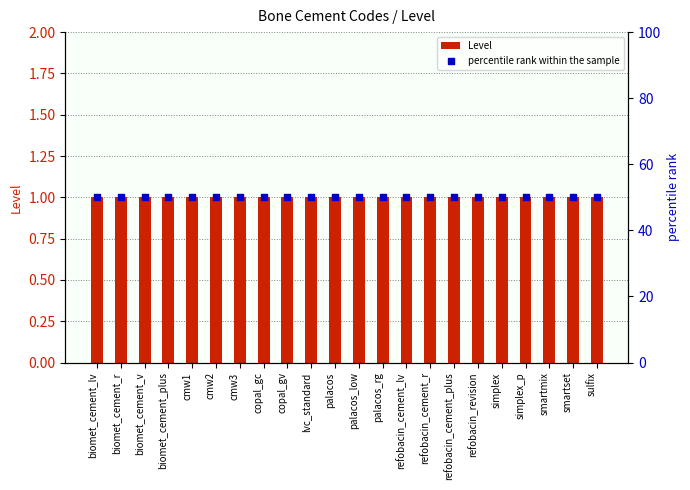

At which category is the sum across all series the highest?

biomet_cement_lv